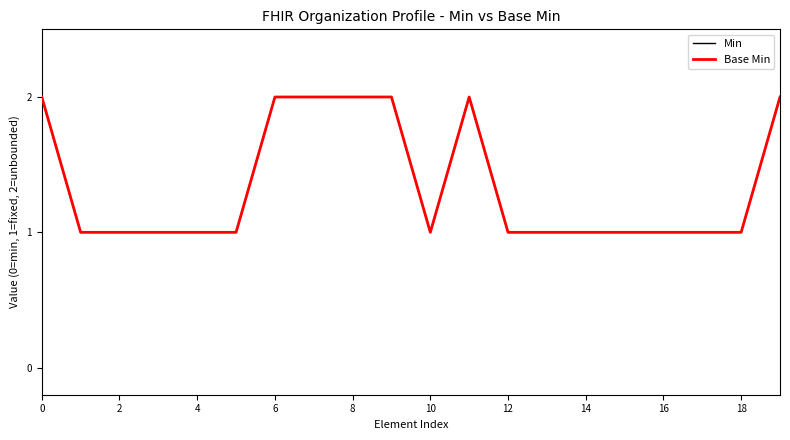

Which series has the widest spread of values?

Min